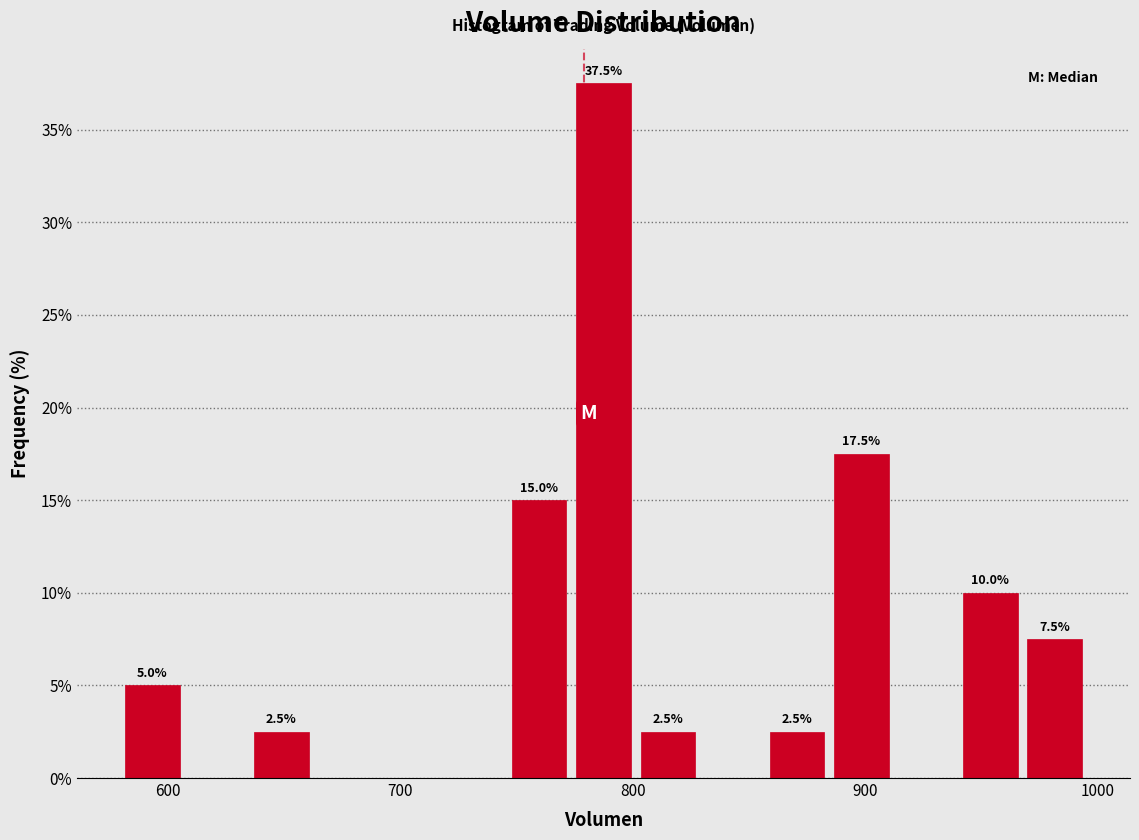

Around what value on the x-axis is the tallest bar? Give the approximate position of its centre, as read against the axis.

790